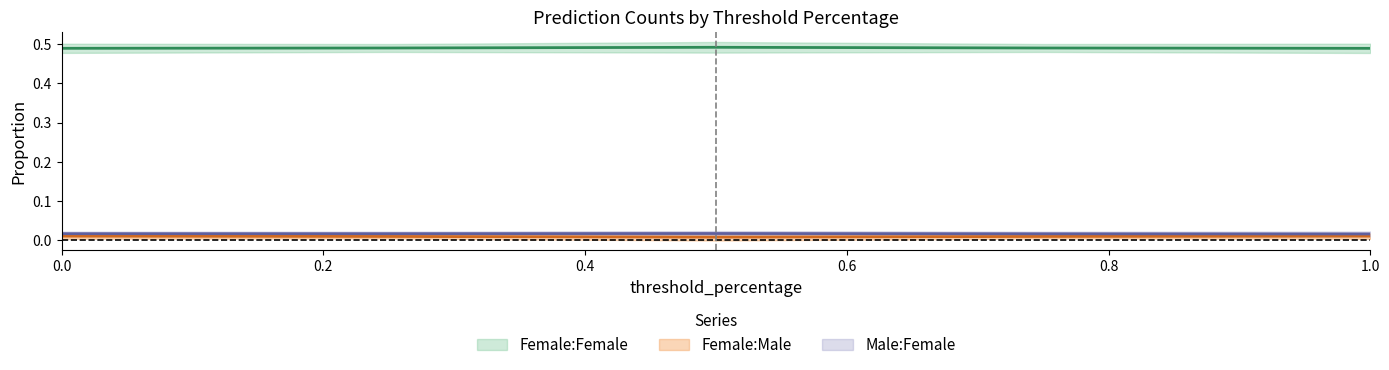

What is the label of the 4th point from the left?

0.75